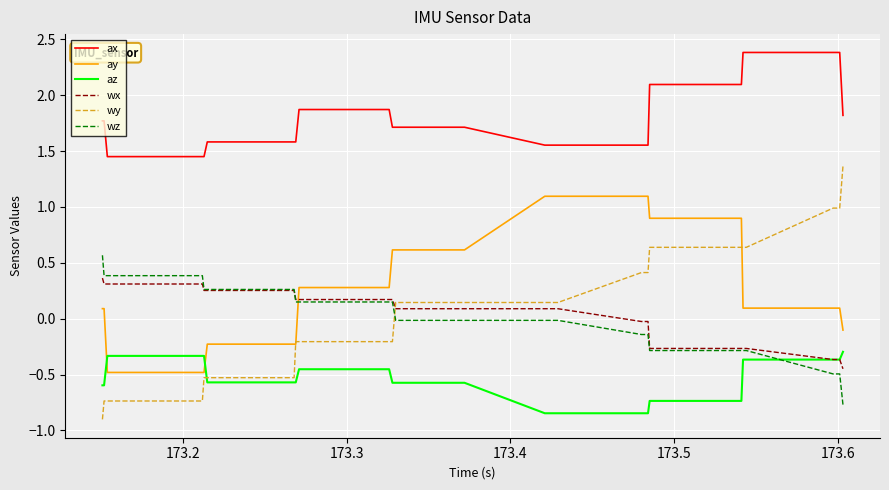

What is the difference between the maximum and second lowest values in the az series?

0.5